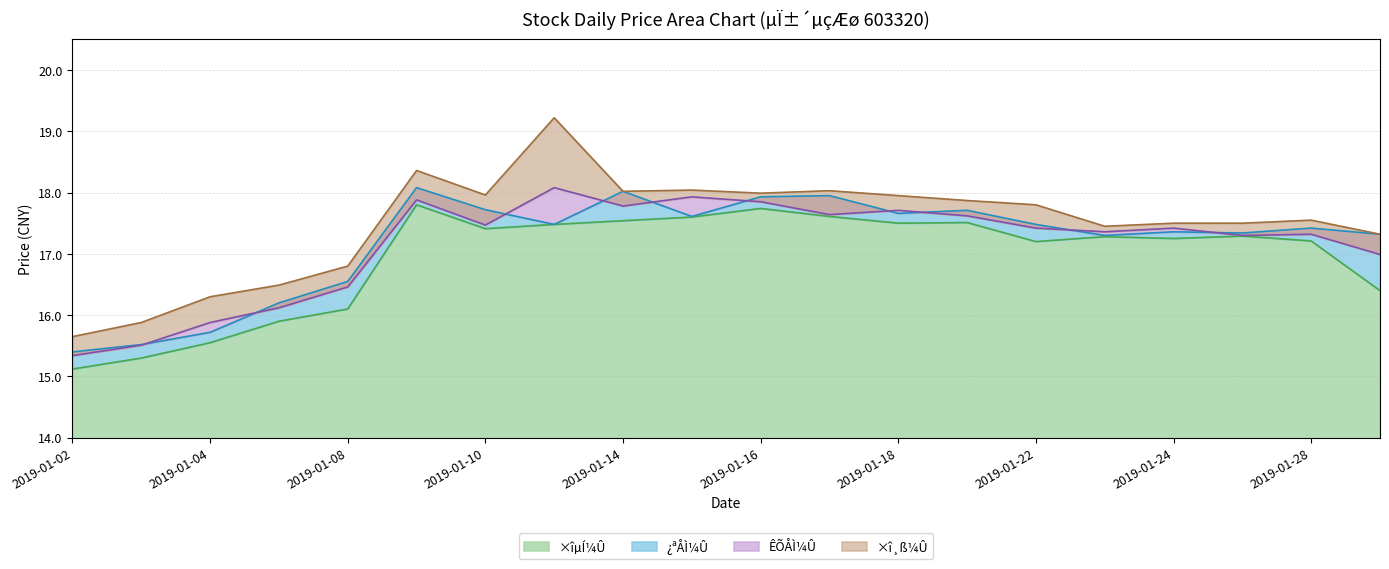

True or false: ¿ªÅÌ¼Û and ×îµÍ¼Û cross at least once.

False